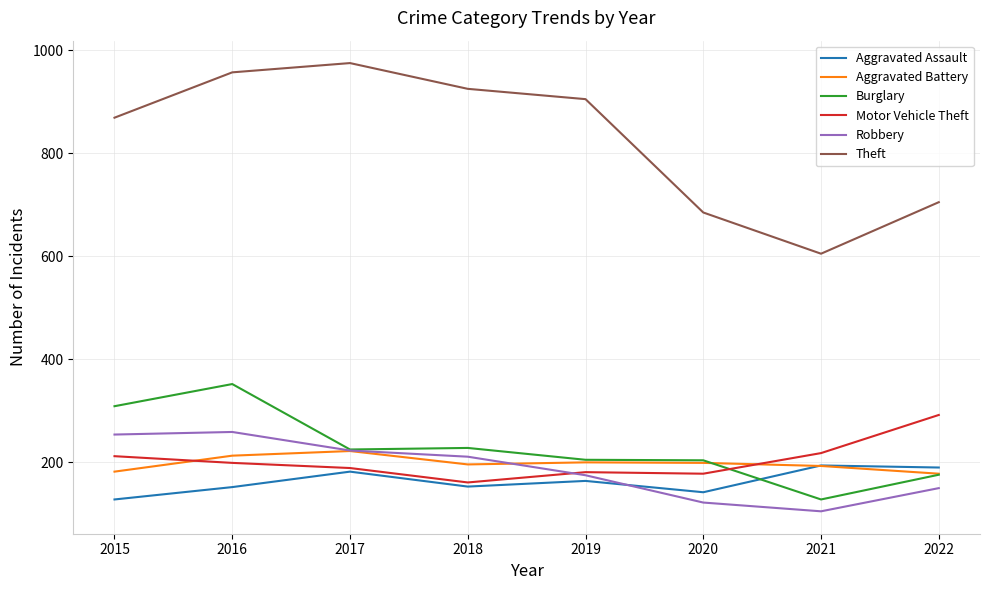

Is this an area chart (filled region under the line)?

No